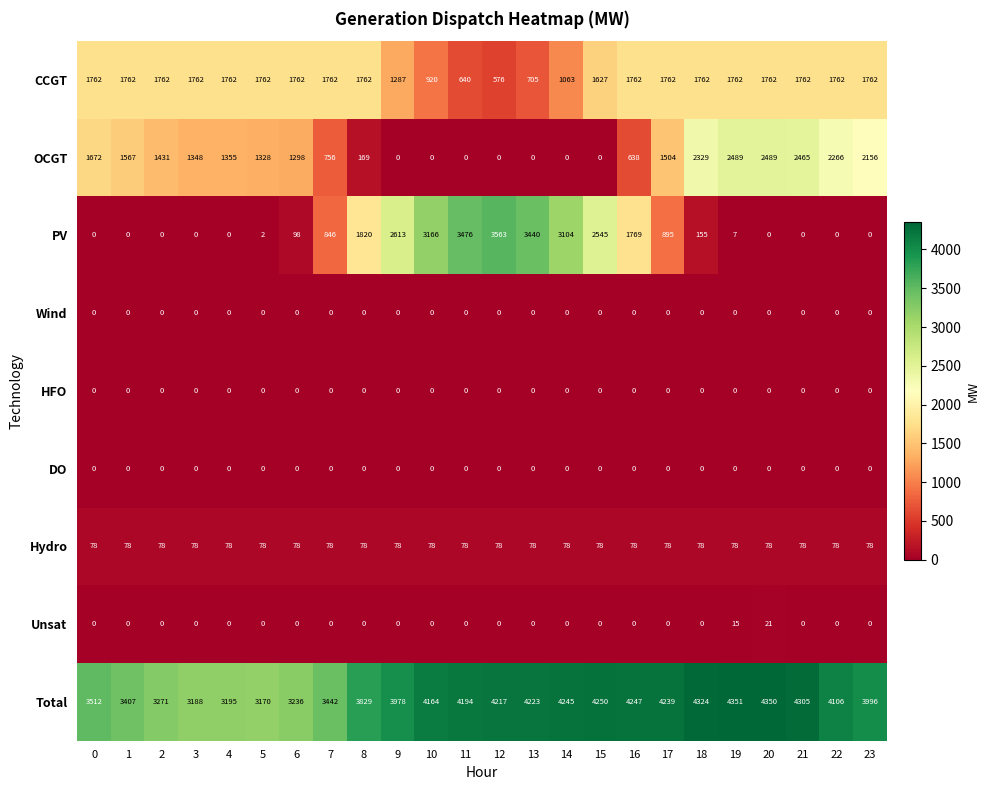

At how many categories does at least one series exceed 1329?

24